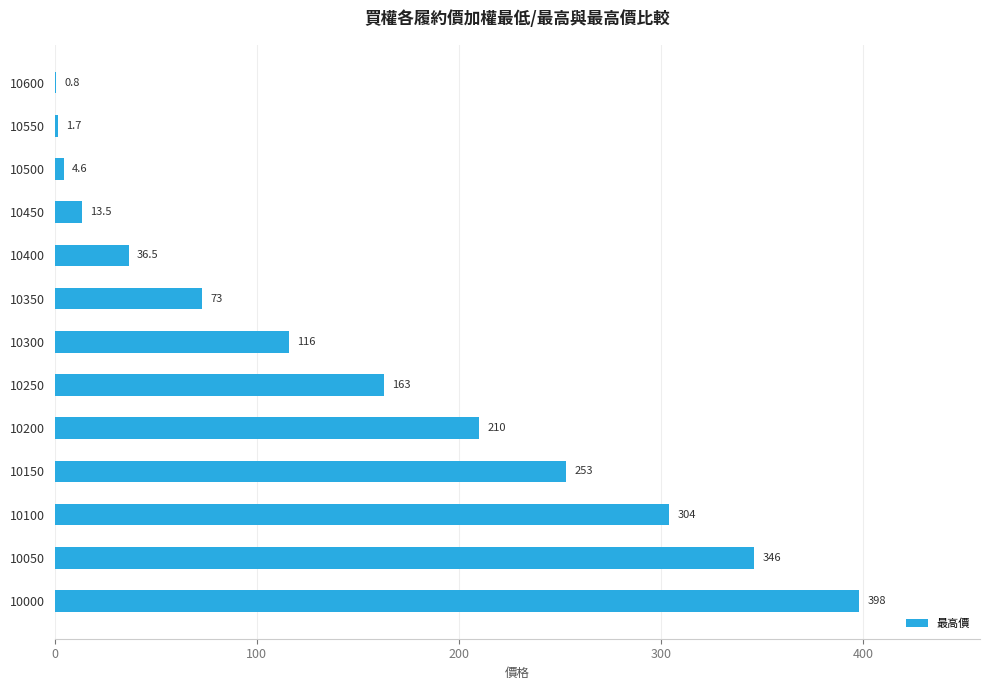

Reading top to bottom, list all the values displayed in this chart.

10600=0.8	10550=1.7	10500=4.6	10450=13.5	10400=36.5	10350=73.0	10300=116.0	10250=163.0	10200=210.0	10150=253.0	10100=304.0	10050=346.0	10000=398.0